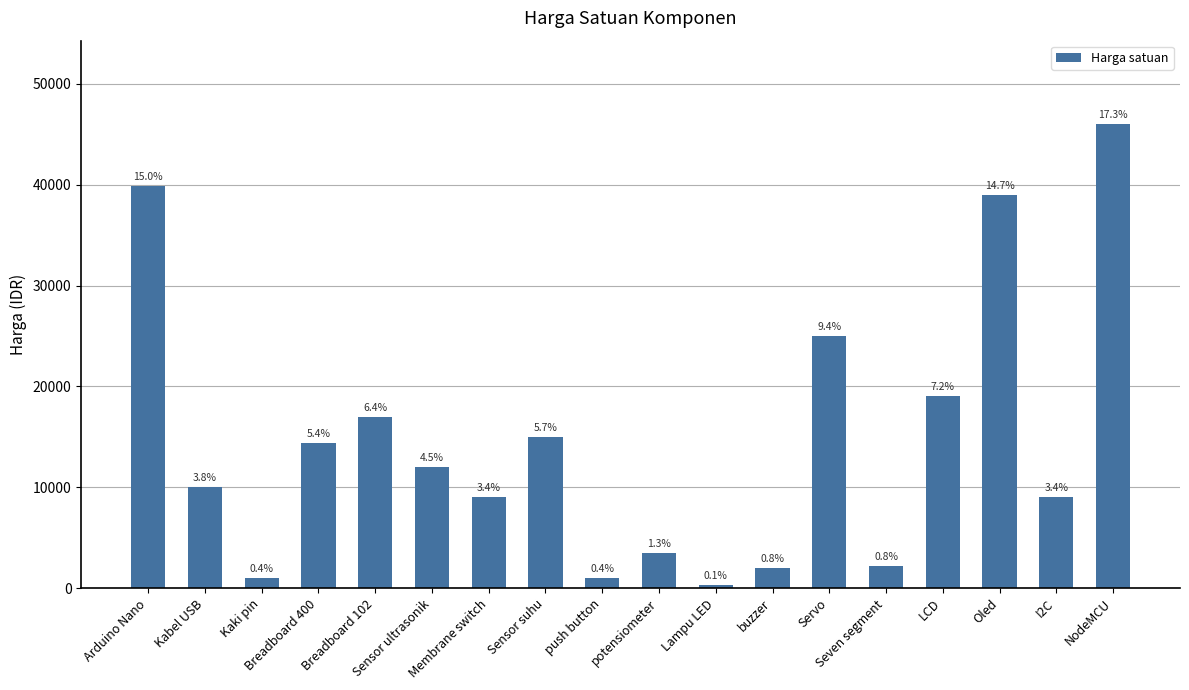

Reading right to left, what are all the values shown in this chart?

NodeMCU=46000	I2C=9000	Oled=39000	LCD=19000	Seven segment=2200	Servo=25000	buzzer=2000	Lampu LED=300	potensiometer=3500	push button=1000	Sensor suhu=15000	Membrane switch=9000	Sensor ultrasonik=12000	Breadboard 102=17000	Breadboard 400=14400	Kaki pin=1000	Kabel USB=10000	Arduino Nano=39900